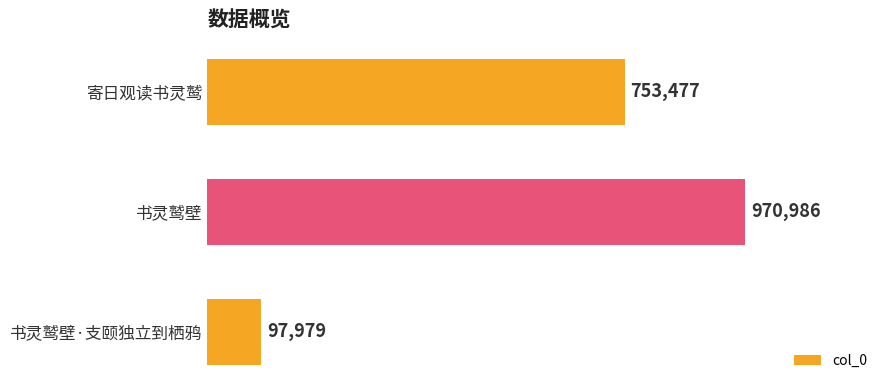

Are the bars horizontal?

Yes